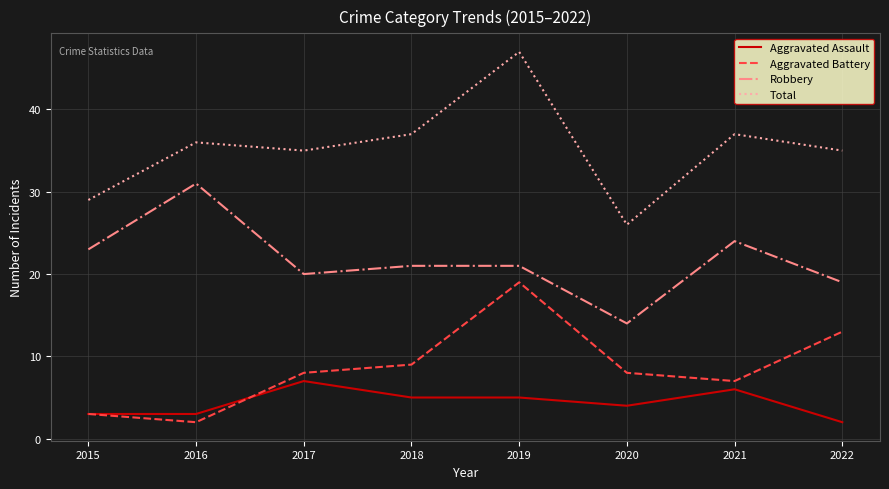

Reading right to left, list all the values displayed in this chart.

Aggravated Assault: 2	6	4	5	5	7	3	3
Aggravated Battery: 13	7	8	19	9	8	2	3
Robbery: 19	24	14	21	21	20	31	23
Total: 35	37	26	47	37	35	36	29